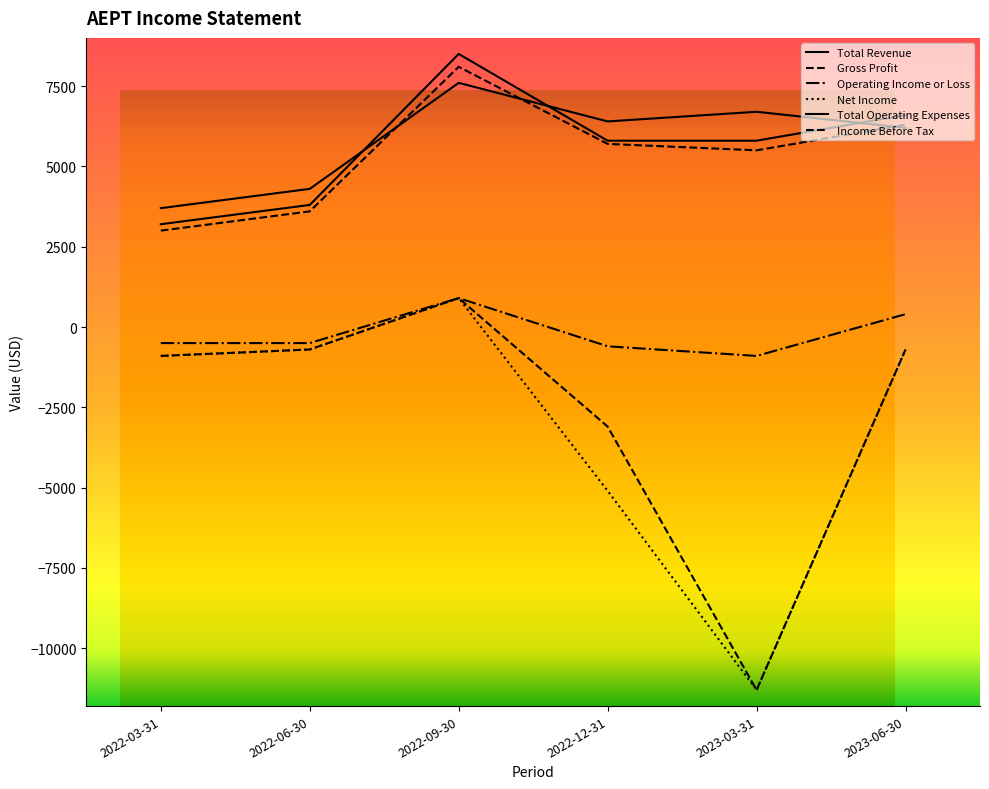

What is the total value across all series at 2022-03-31?

7600